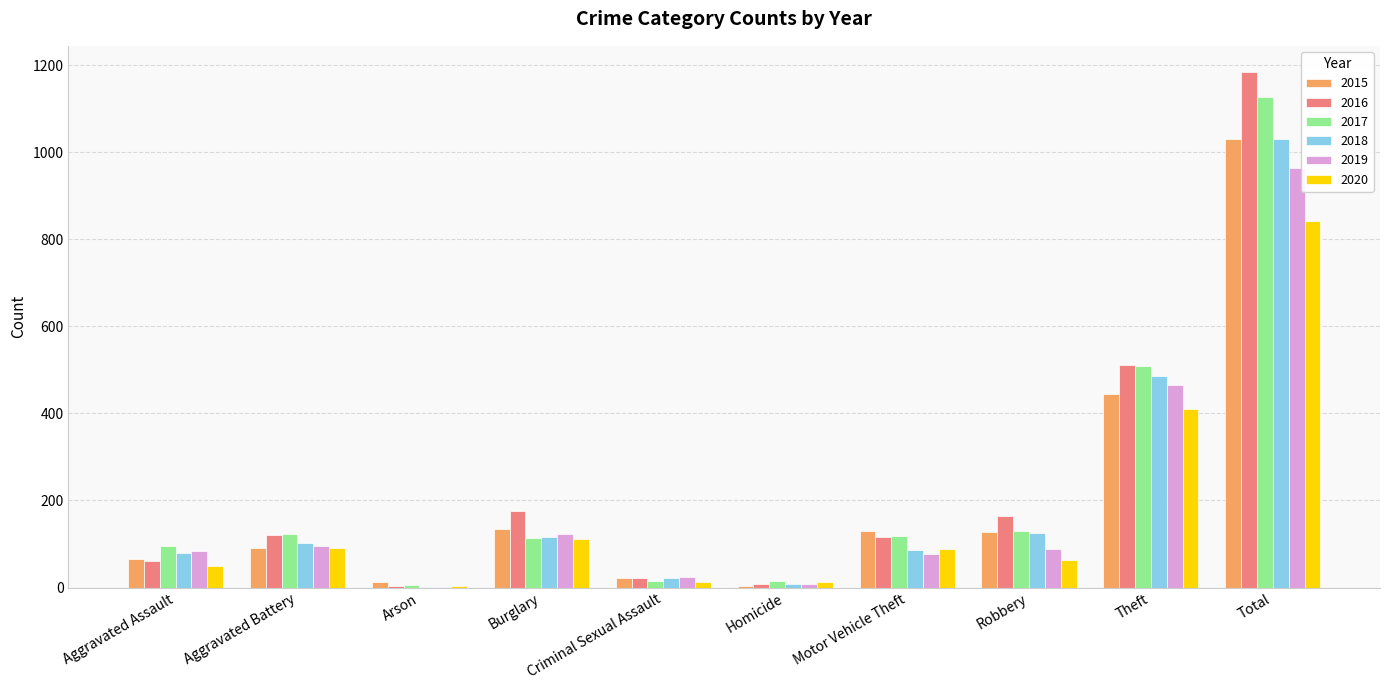

Where is 2015 nearest to the value 516?

Theft